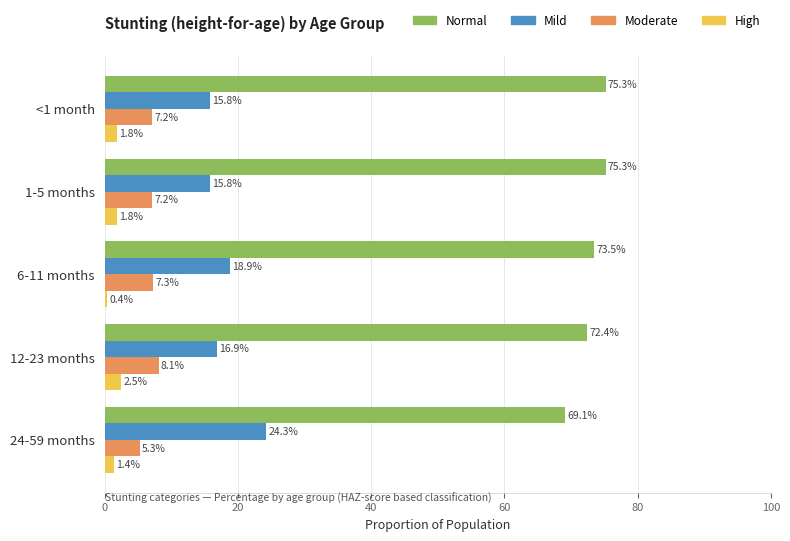

What are all the series names shown in the legend?

Normal, Mild, Moderate, High